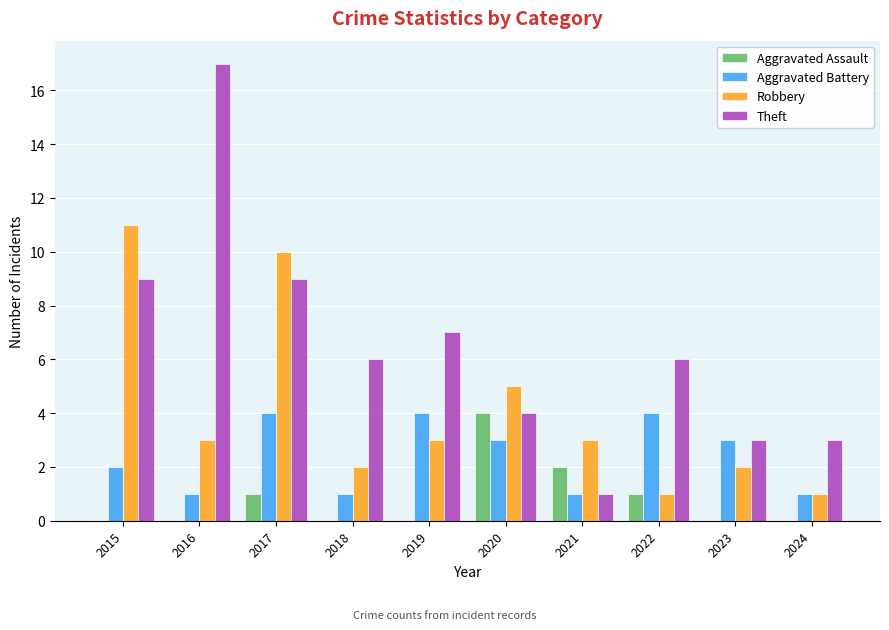

Which series changed the most between 2018 and 2022?

Aggravated Battery